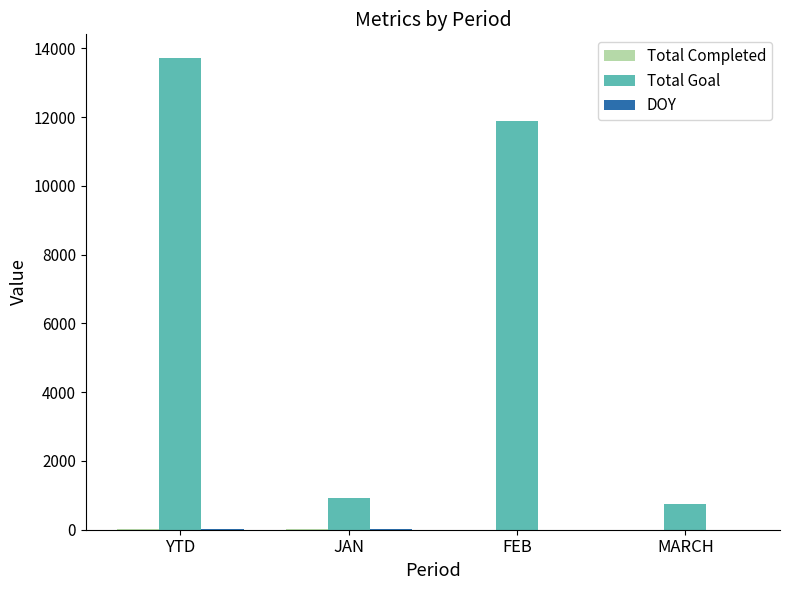

At which category is the sum across all series the highest?

YTD